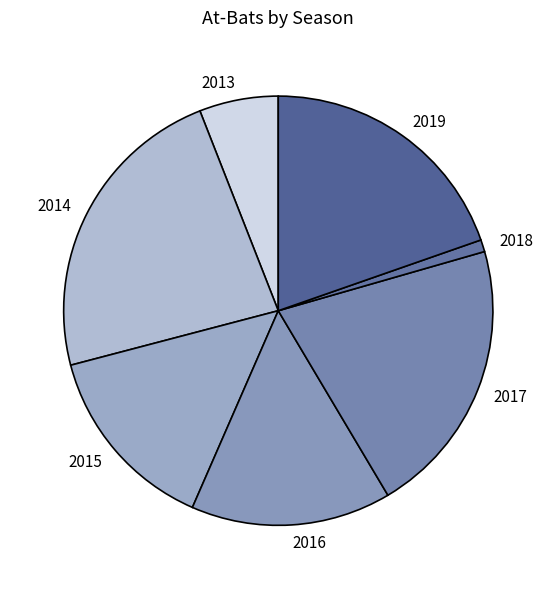

Rank the categories by value from lowest to highest.

2018, 2013, 2015, 2016, 2019, 2017, 2014